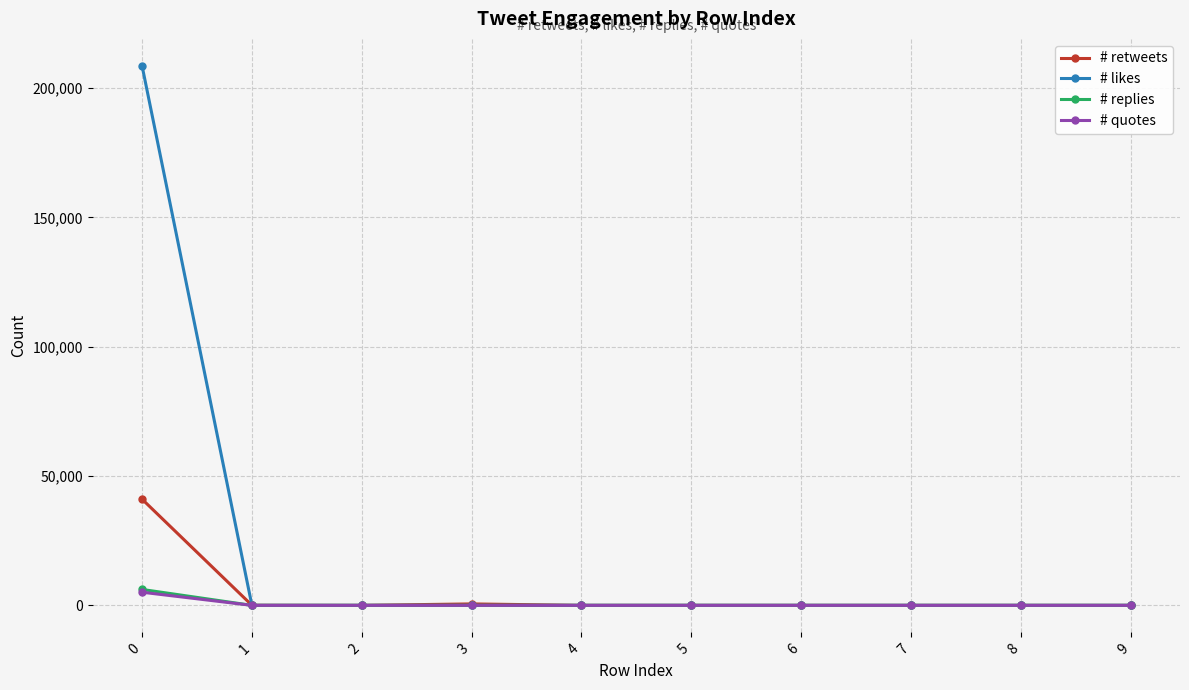

What is the maximum value for # retweets?

41060